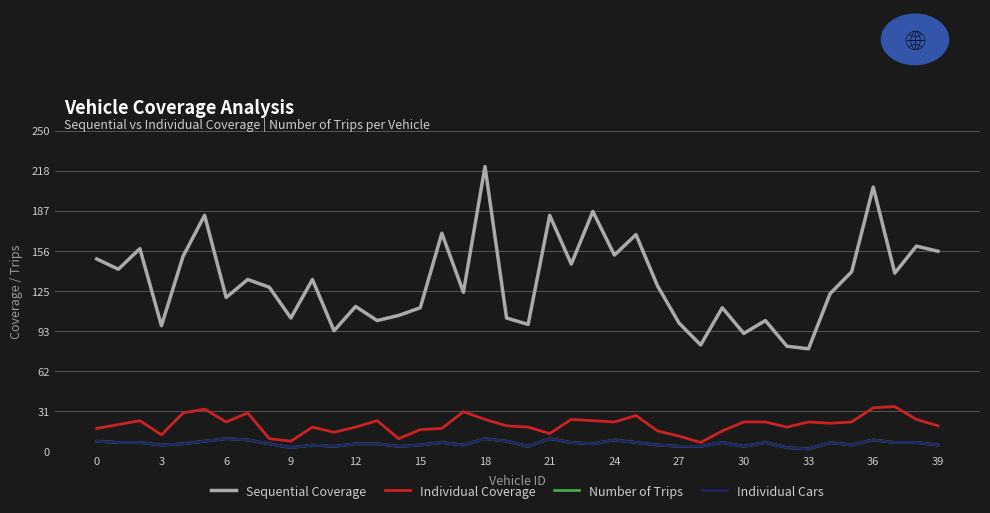

True or false: Individual Coverage has more than 1 interior local peaks.

True